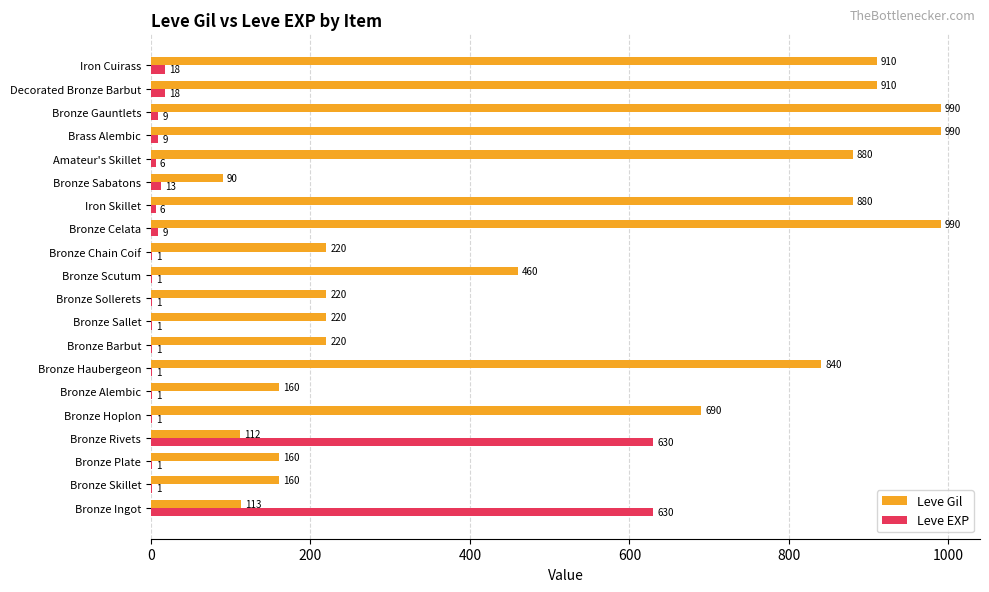

What is the sum of the Leve Gil values at Bronze Skillet and Bronze Celata?

1150